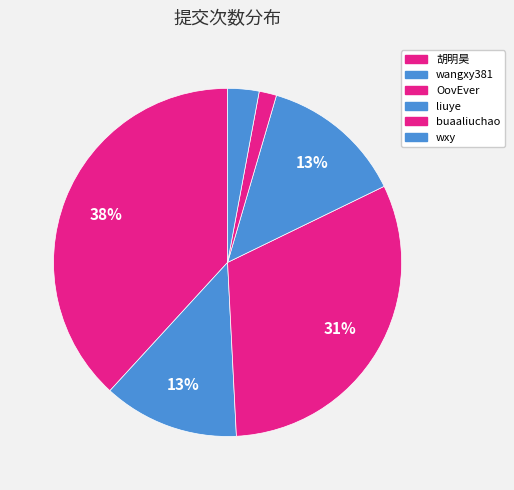

The OovEver slice represents 24% of the pie. True or false?

False